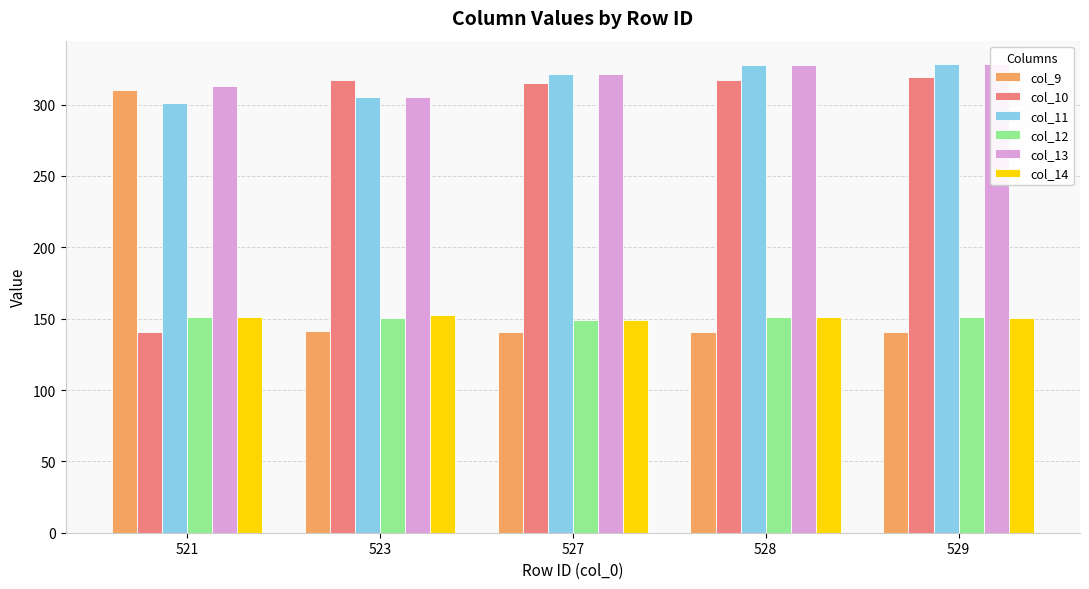

What is the average value of the col_13 series?

319.3